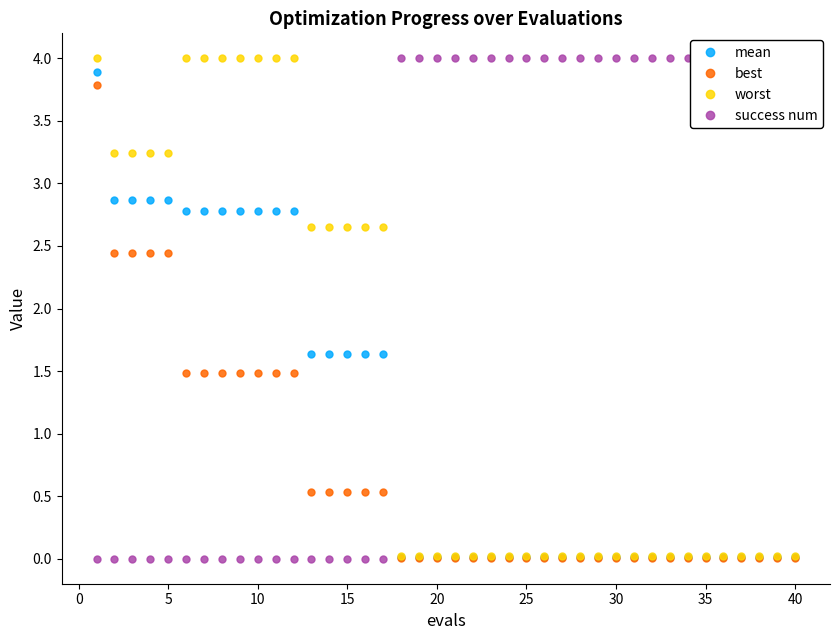

Does the chart have visible grid lines?

No